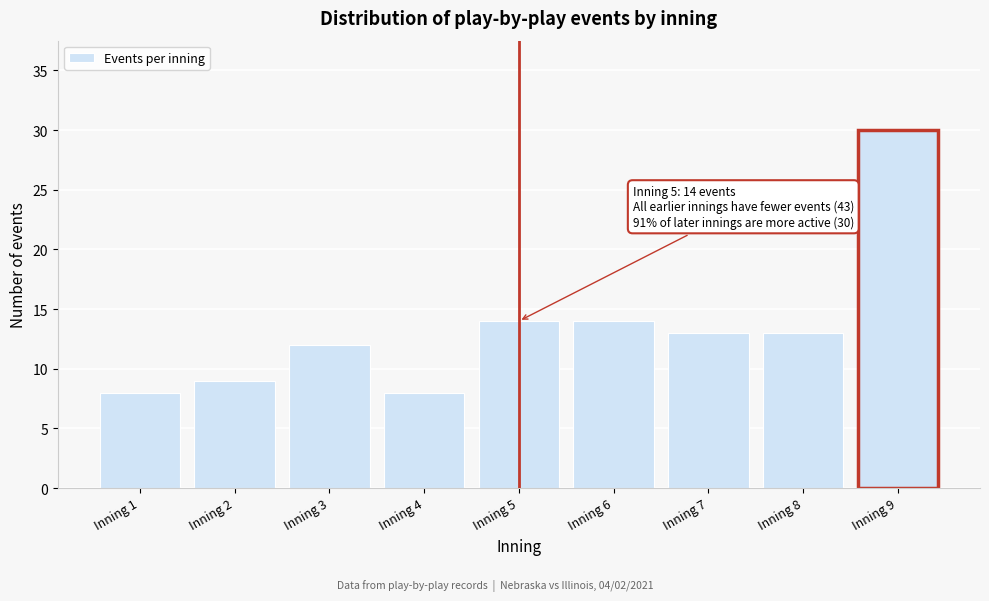

Reading left to right, what are all the values shown in this chart?

Inning 1=8	Inning 2=9	Inning 3=12	Inning 4=8	Inning 5=14	Inning 6=14	Inning 7=13	Inning 8=13	Inning 9=30